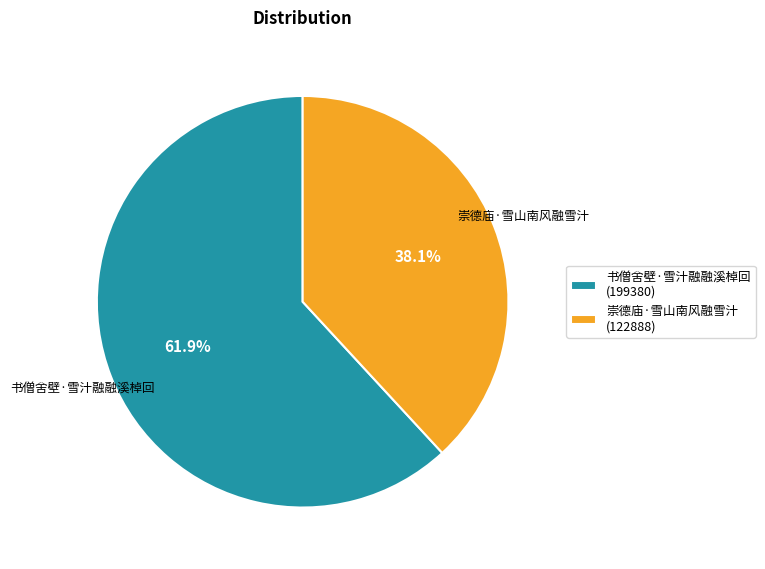

The 崇德庙·雪山南风融雪汁 slice represents 29% of the pie. True or false?

False